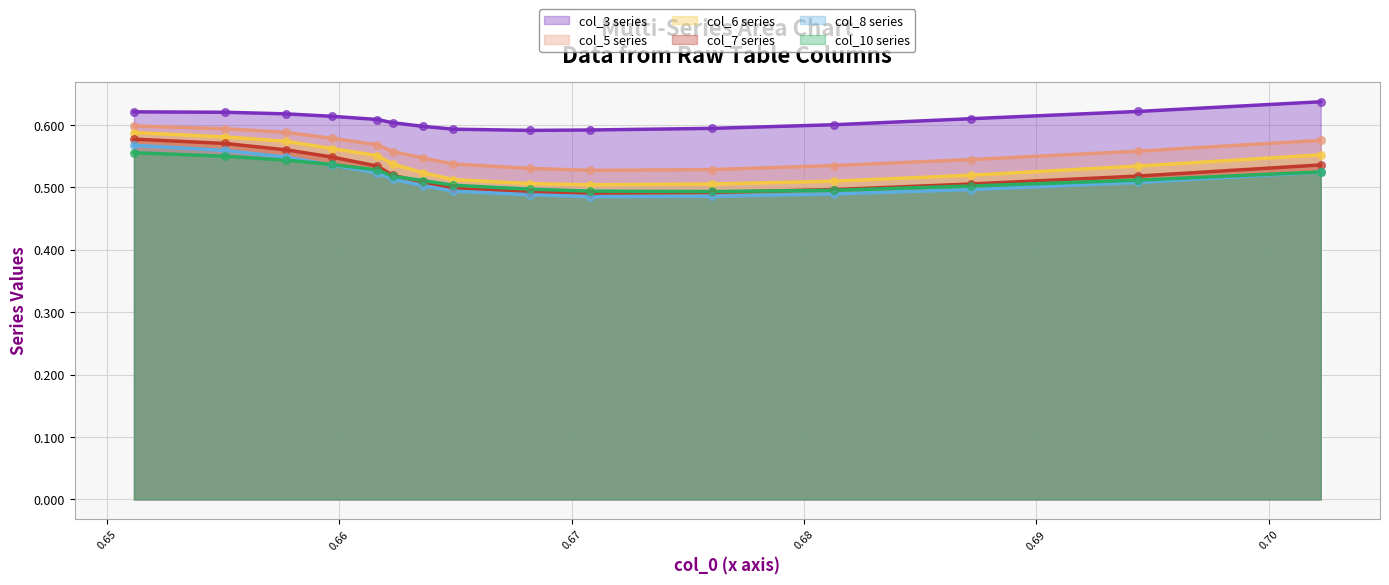

What are all the series names shown in the legend?

col_3 series, col_5 series, col_6 series, col_7 series, col_8 series, col_10 series